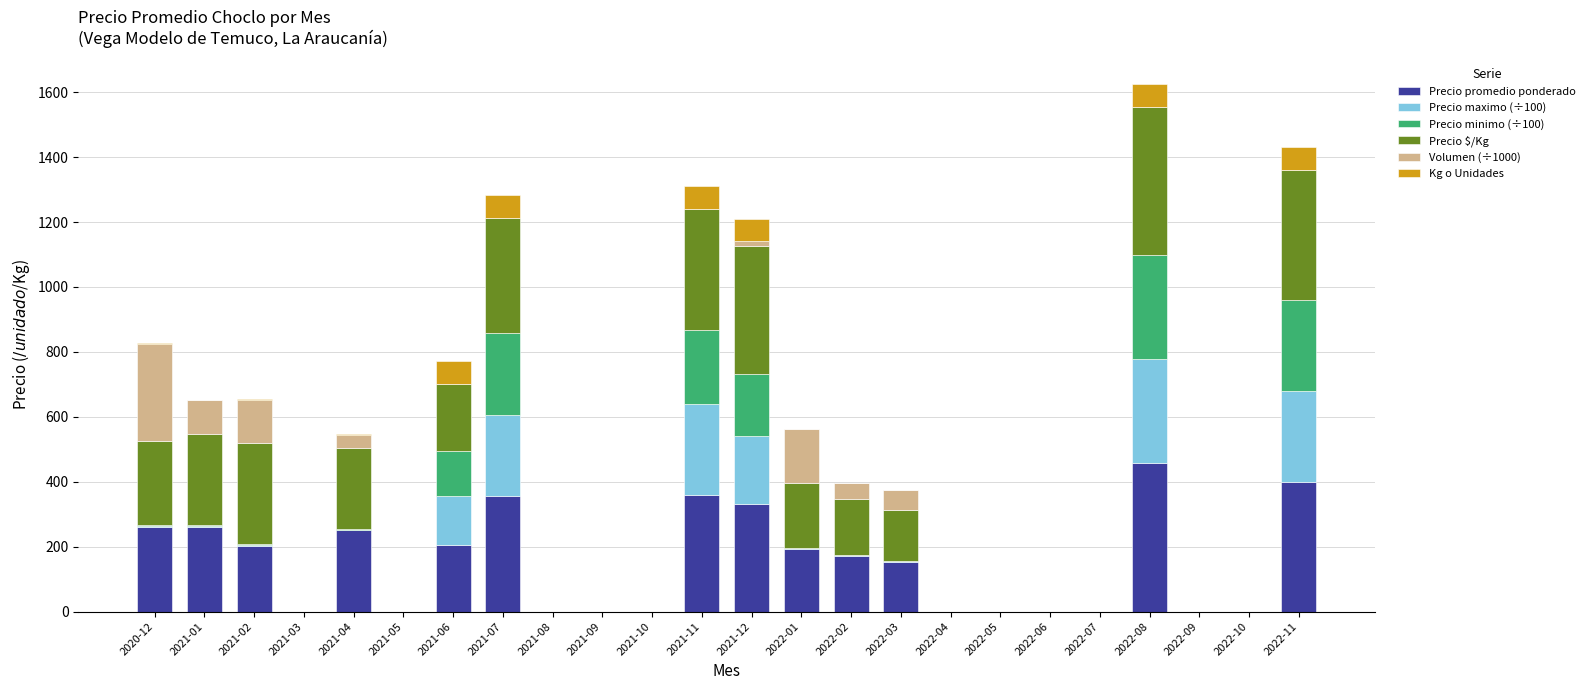

At which label does Precio promedio ponderado reach its peak?

2022-08